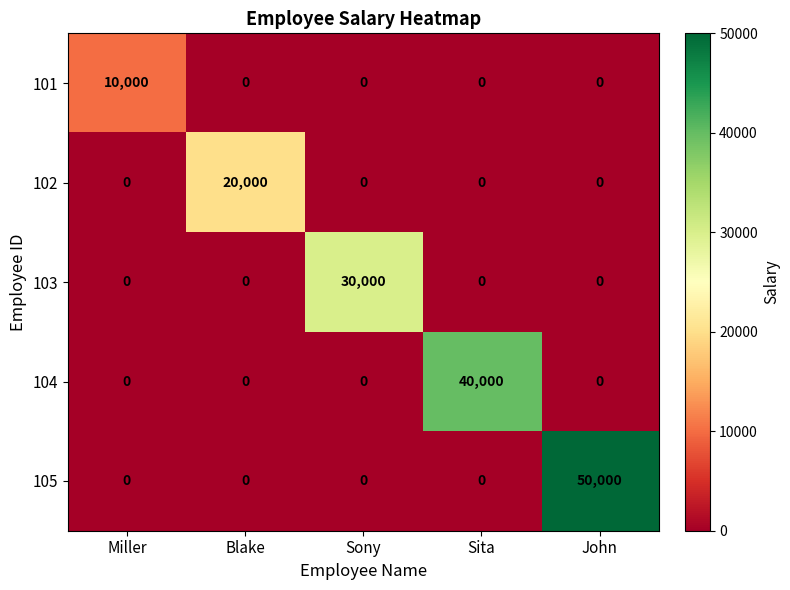

Rank the series by their average value, from lowest to highest.

101, 102, 103, 104, 105